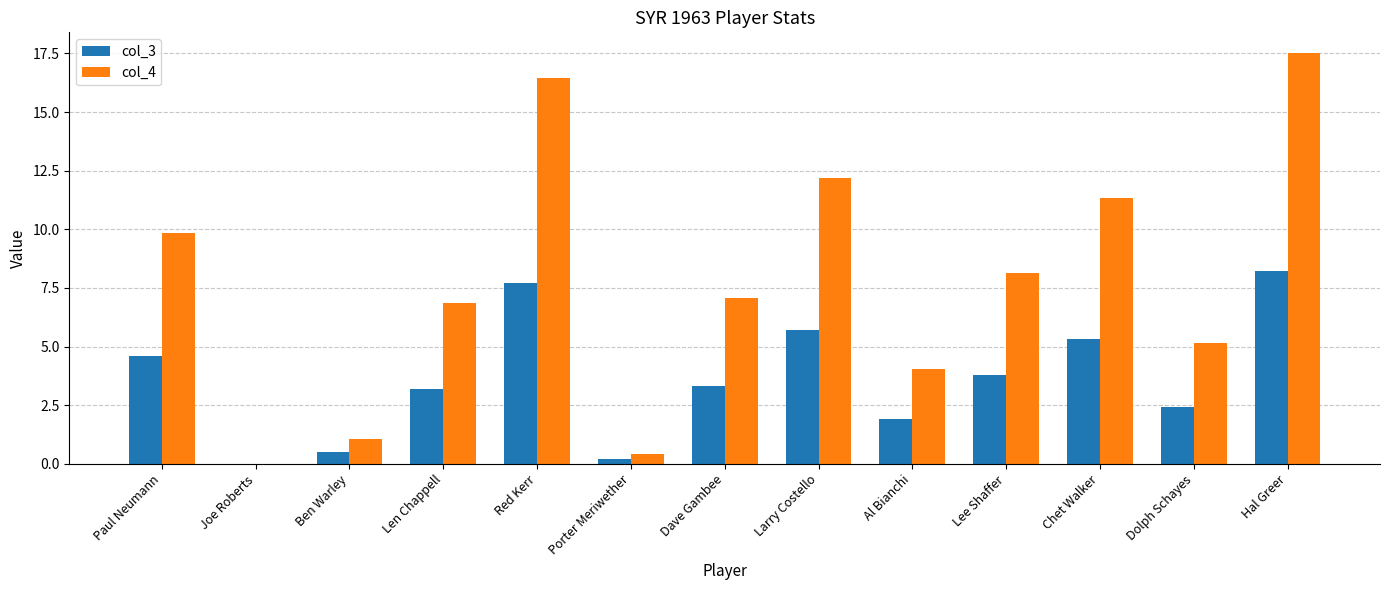

Between Joe Roberts and Dave Gambee, which series saw the biggest shift?

col_4